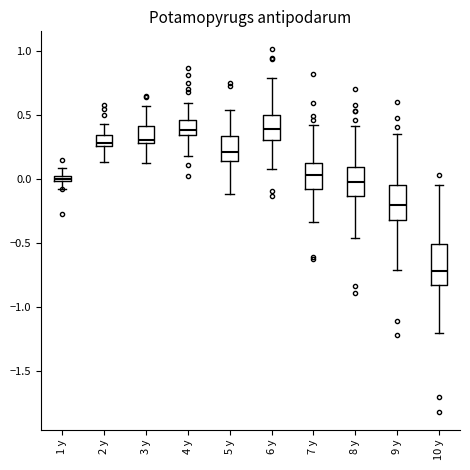

Where is the upper edge of the box for 4 y on the y-axis? The values are not printed on the chart, so give them approximately, as read against the axis.

0.45